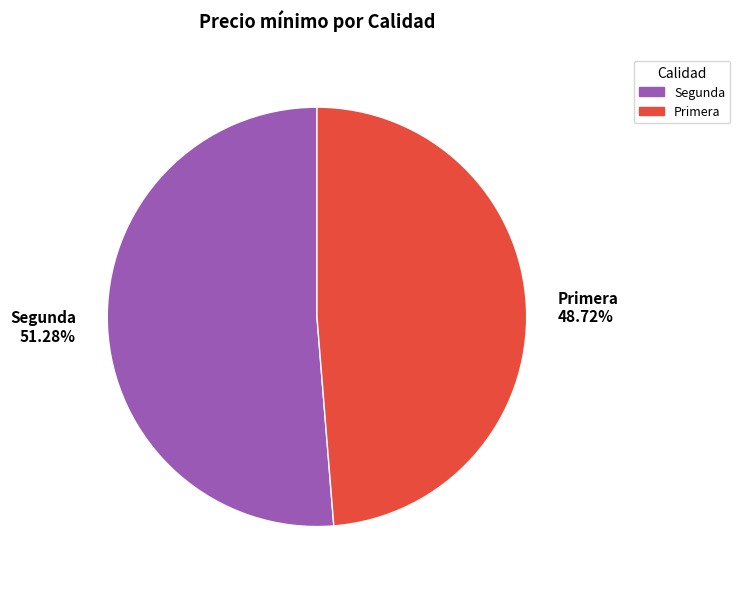

Between Primera and Segunda, which is larger?

Segunda